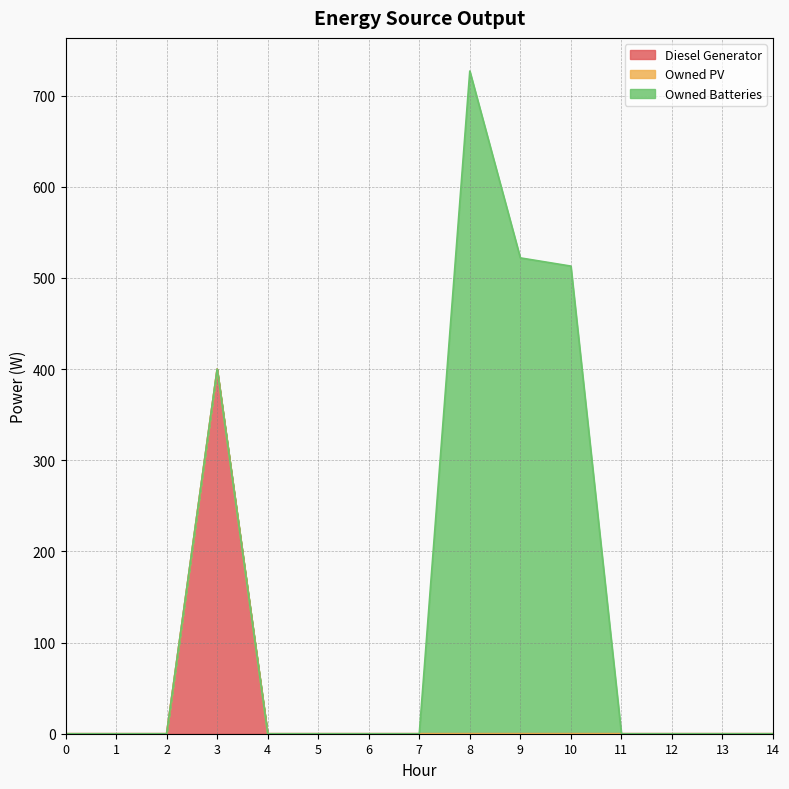

True or false: Diesel Generator and Owned PV intersect in this chart.

False